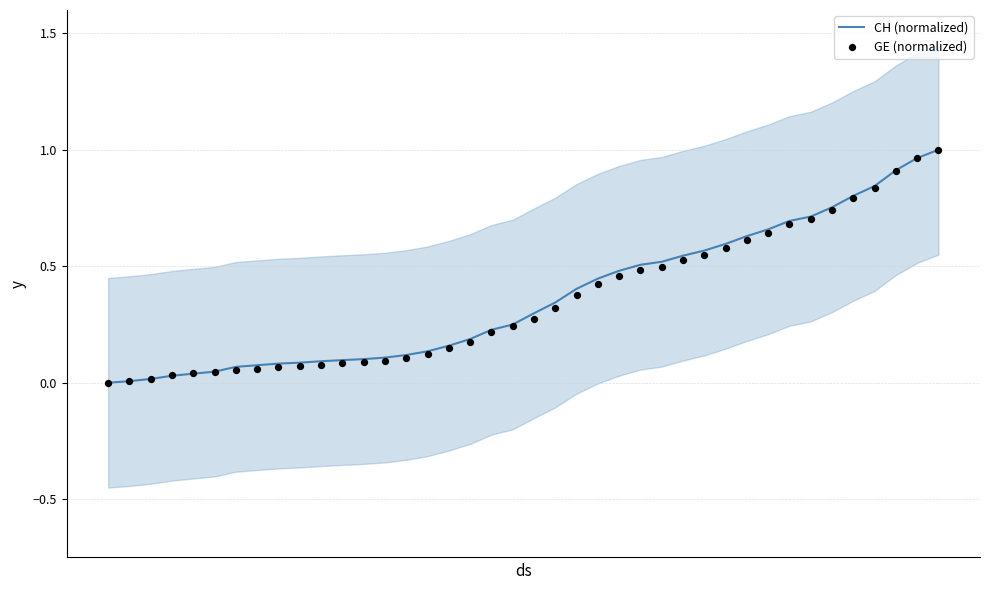

What are all the series names shown in the legend?

CH (normalized), GE (normalized)